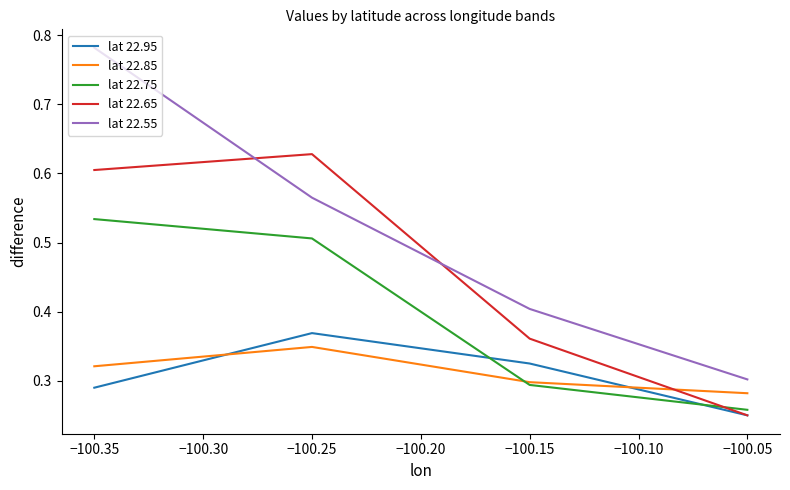

The lat 22.55 series shows 0.3 at −100.05. True or false?

True